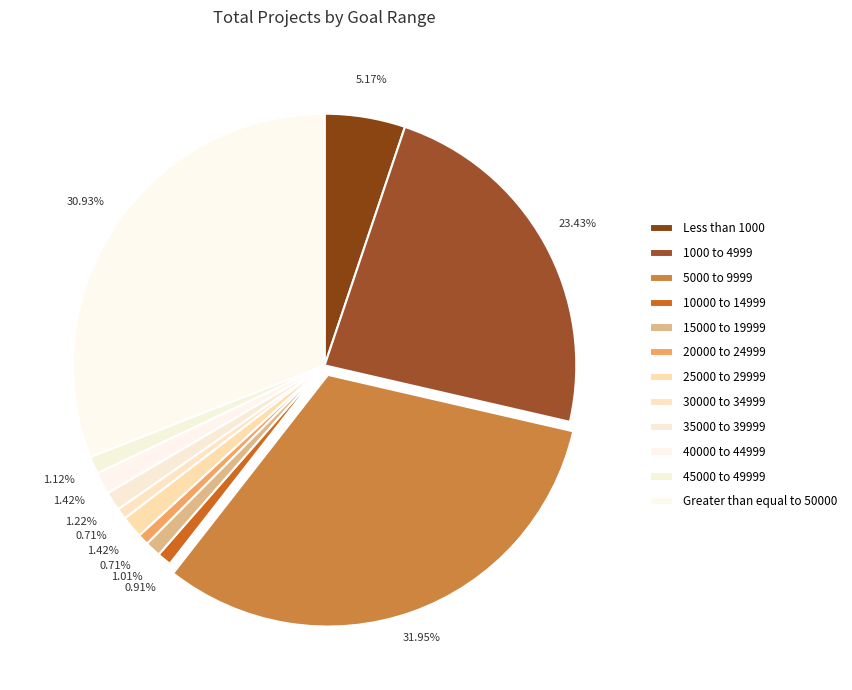

The 30000 to 34999 slice represents 1% of the pie. True or false?

True